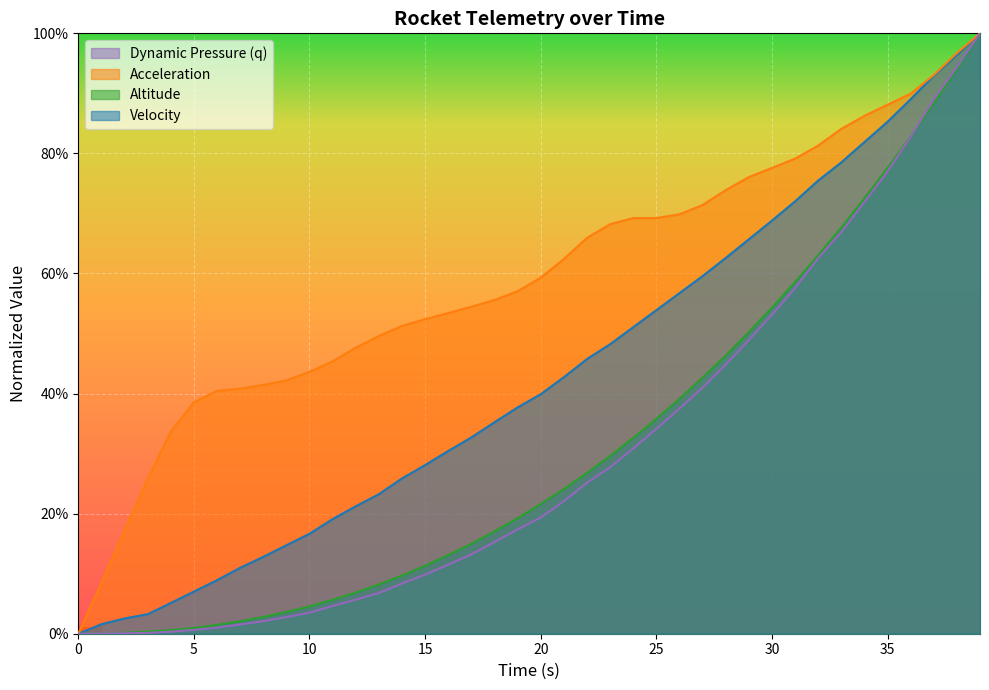

True or false: velocity has a value of 32.7 at 17.

True